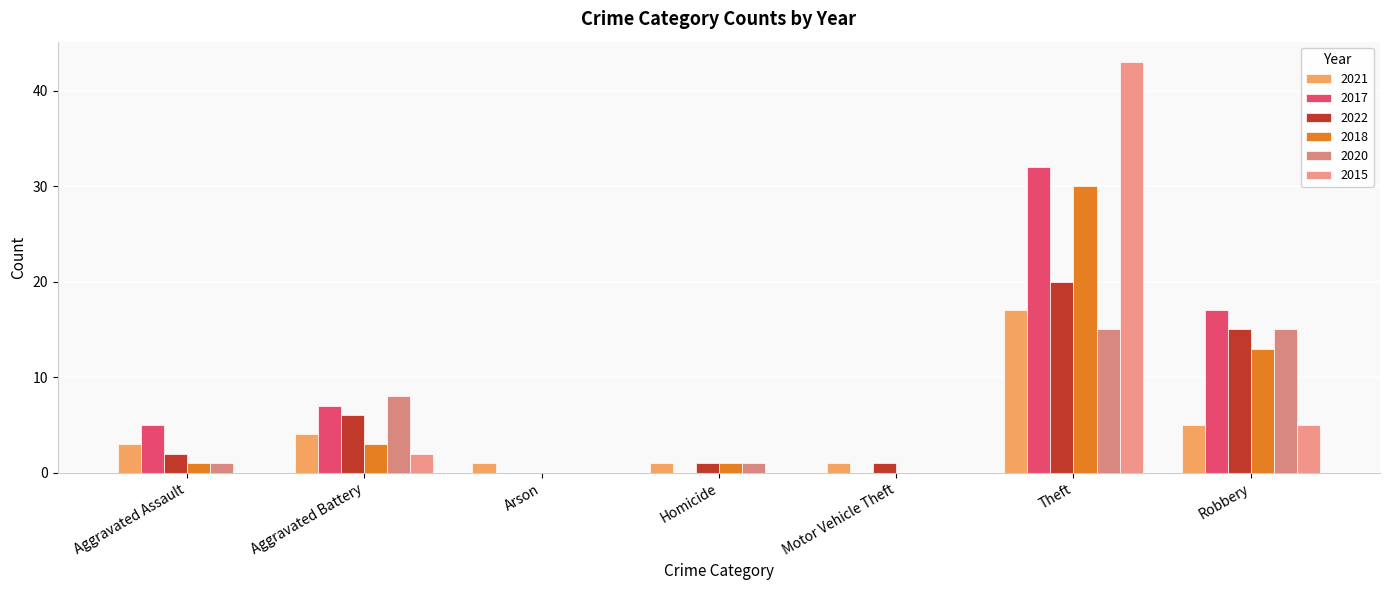

At which category is the sum across all series the highest?

Theft